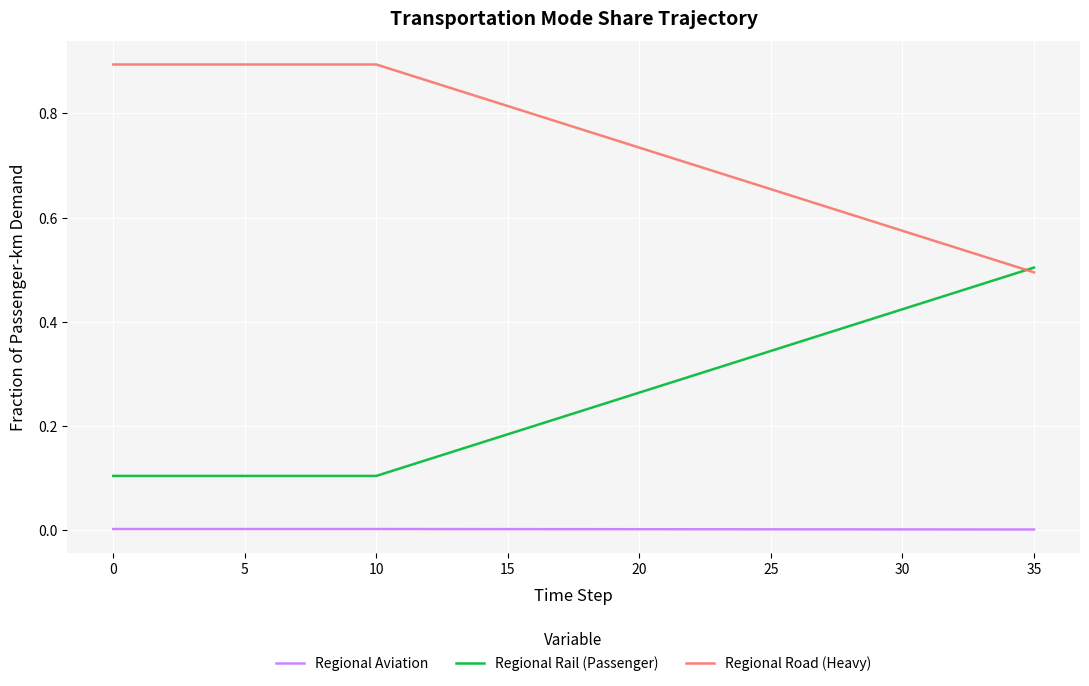

Rank the series by their average value, from highest to lowest.

Regional Road (Heavy), Regional Rail (Passenger), Regional Aviation